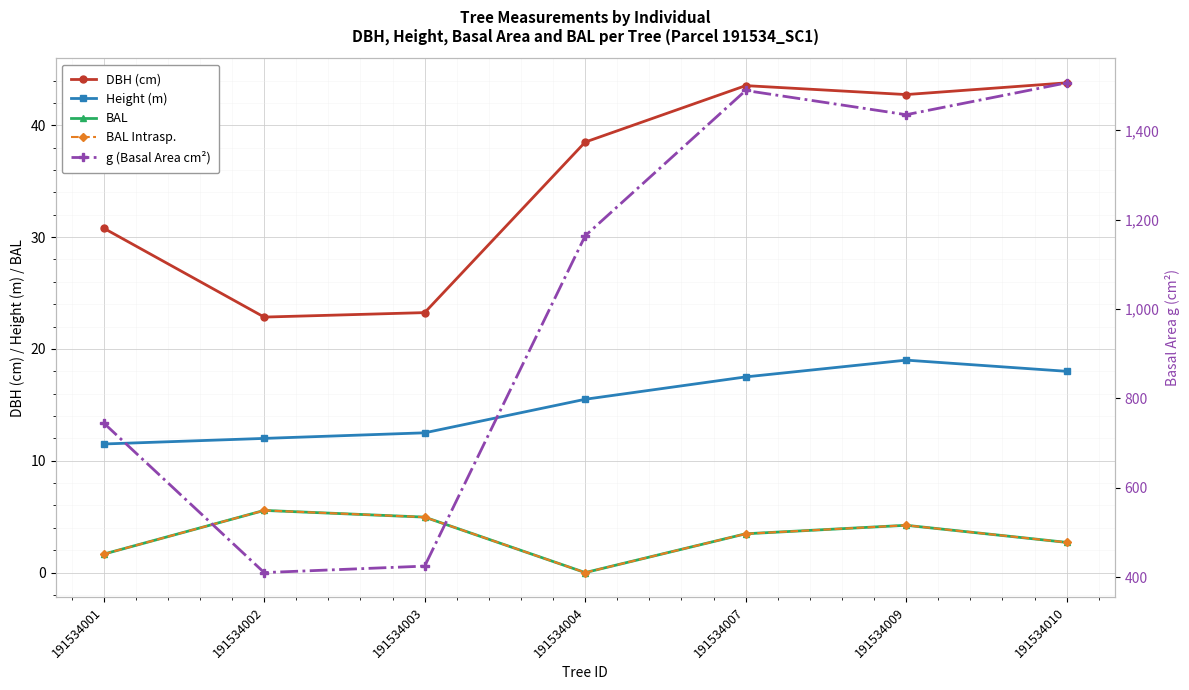

Reading left to right, extract all data points from this chart.

DBH (cm): 30.8	22.9	23.2	38.5	43.5	42.8	43.8
Height (m): 11.5	12.0	12.5	15.5	17.5	19.0	18.0
BAL: 1.6	5.6	5.0	0.0	3.5	4.2	2.7
BAL Intrasp.: 1.6	5.6	5.0	0.0	3.5	4.2	2.7
g (Basal Area cm²): 745.1	410.1	424.6	1164.2	1489.6	1435.4	1506.7